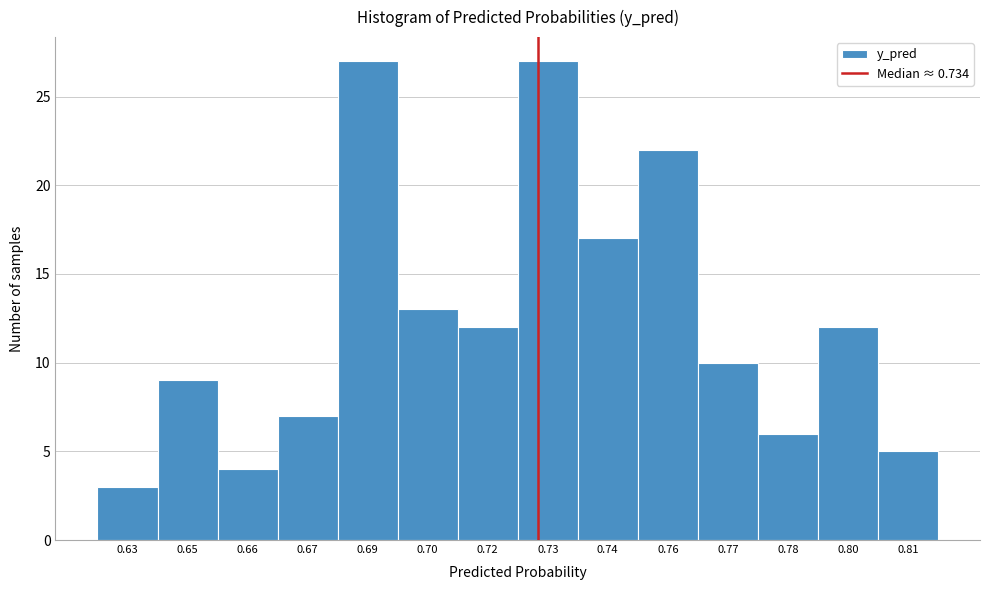

Reading left to right, what are all the values shown in this chart?

3	9	4	7	27	13	12	27	17	22	10	6	12	5